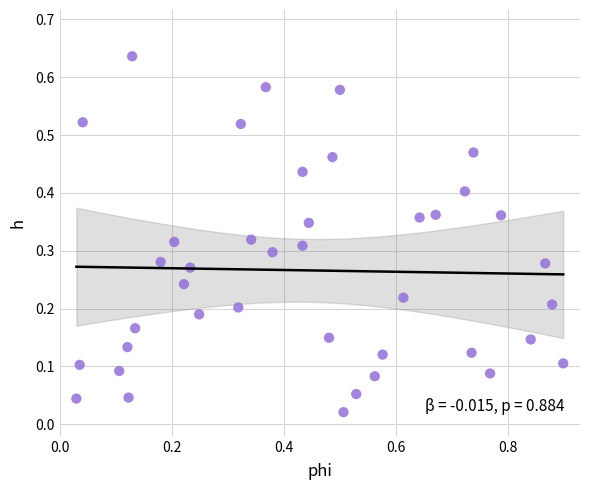

What is the range of X values (max minus min)?

0.9